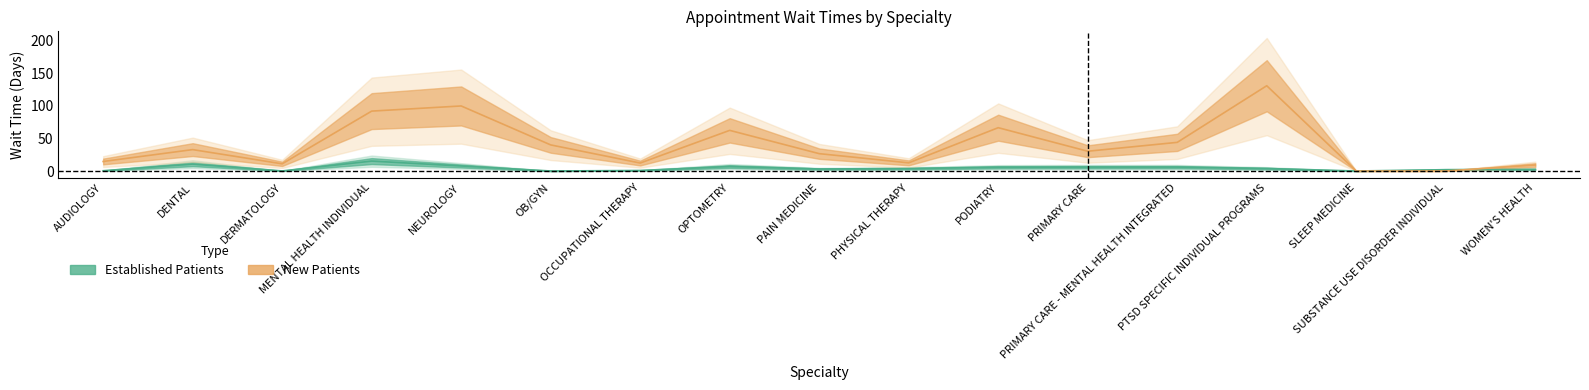

What is the value of the EstablishedPatients point at the 10th from the left?

3.7